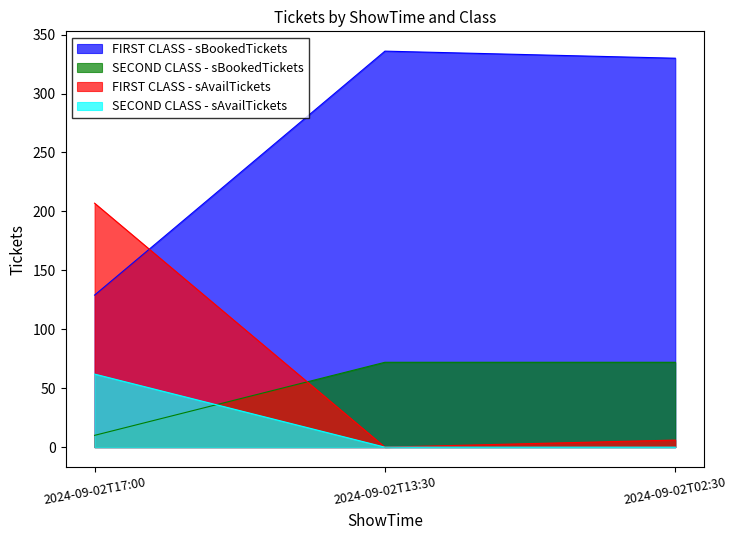

Count the SECOND CLASS - sAvailTickets values in the range 0 to 62.

3